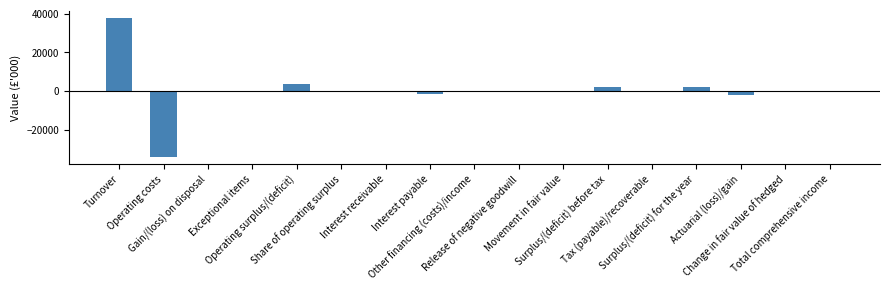

What is the sum of all values?

8178